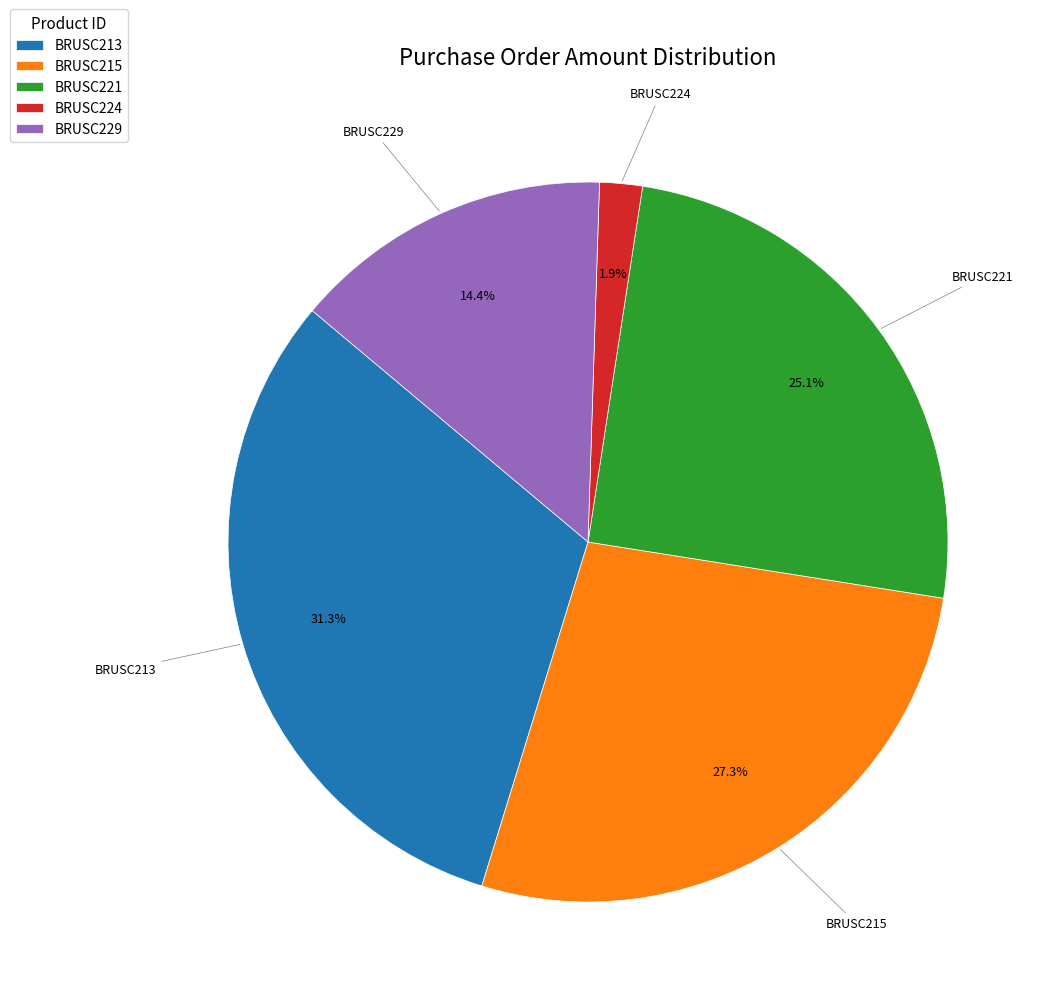

To the nearest percent, what percentage of the pie is BRUSC224?

2%